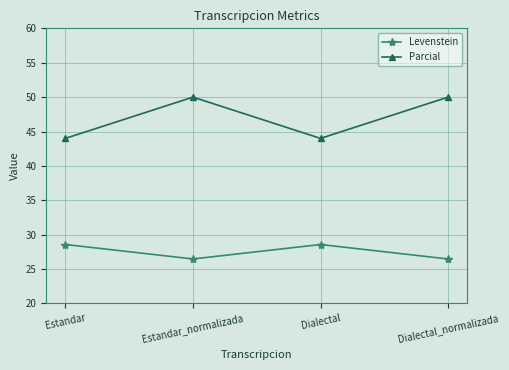

What are all the series names shown in the legend?

Levenstein, Parcial